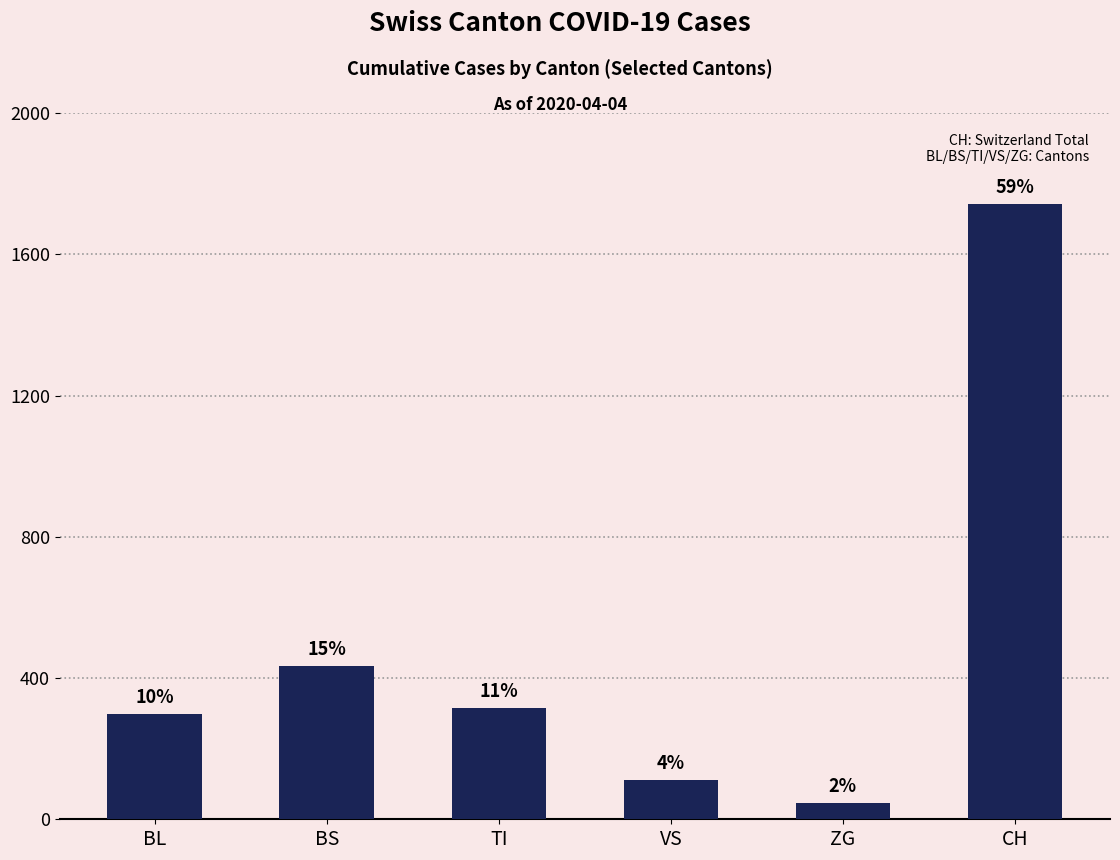

What position from the right is TI?

4